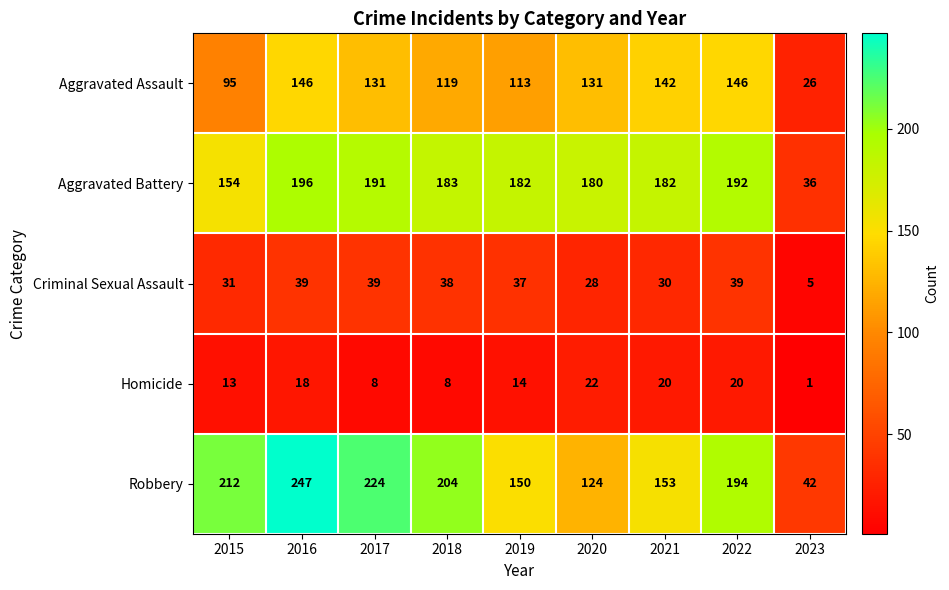

What is the approximate value of Aggravated Assault at 2015, to the nearest 50?

100